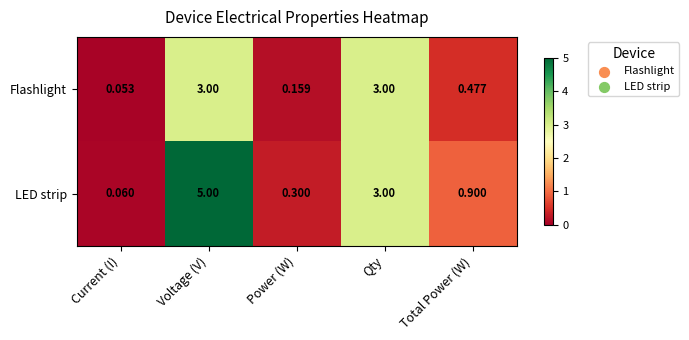

Rank the series by their maximum value, from highest to lowest.

LED strip, Flashlight